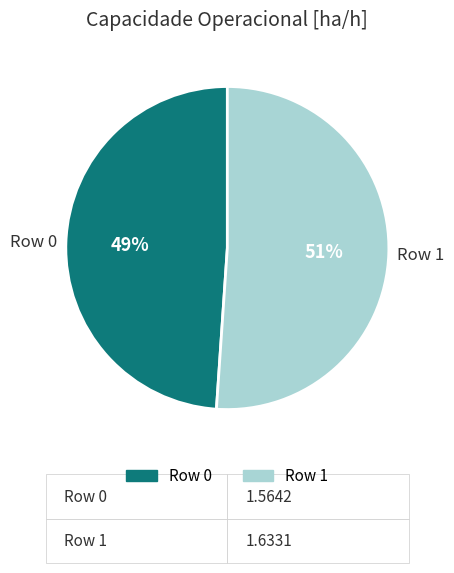

How many segments does this pie chart have?

2